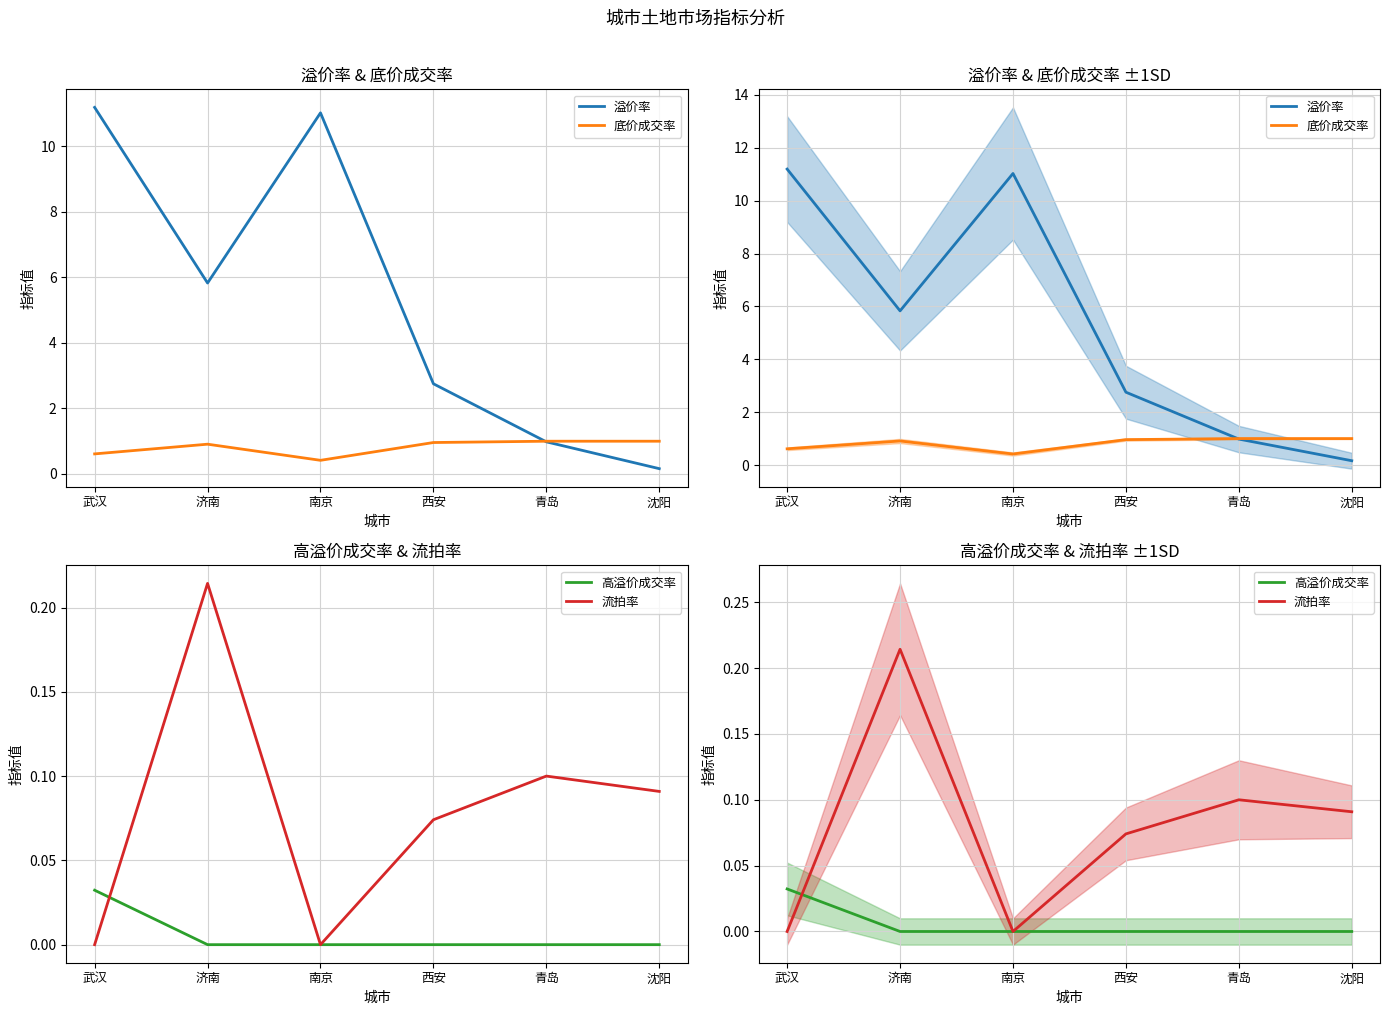

Is it true that 底价成交率 equals 0.9 at 济南?

True